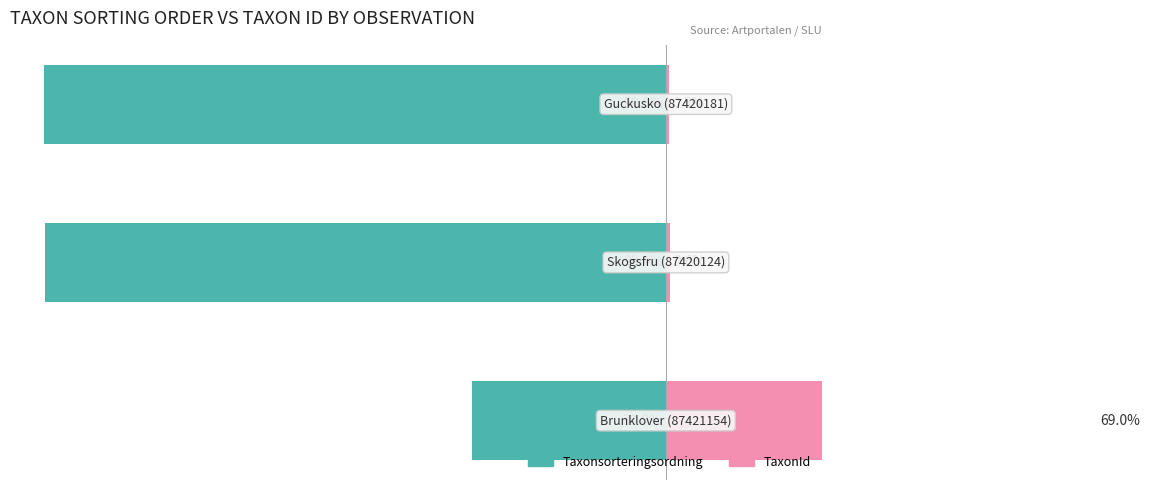

How many categories are shown in the chart?

3